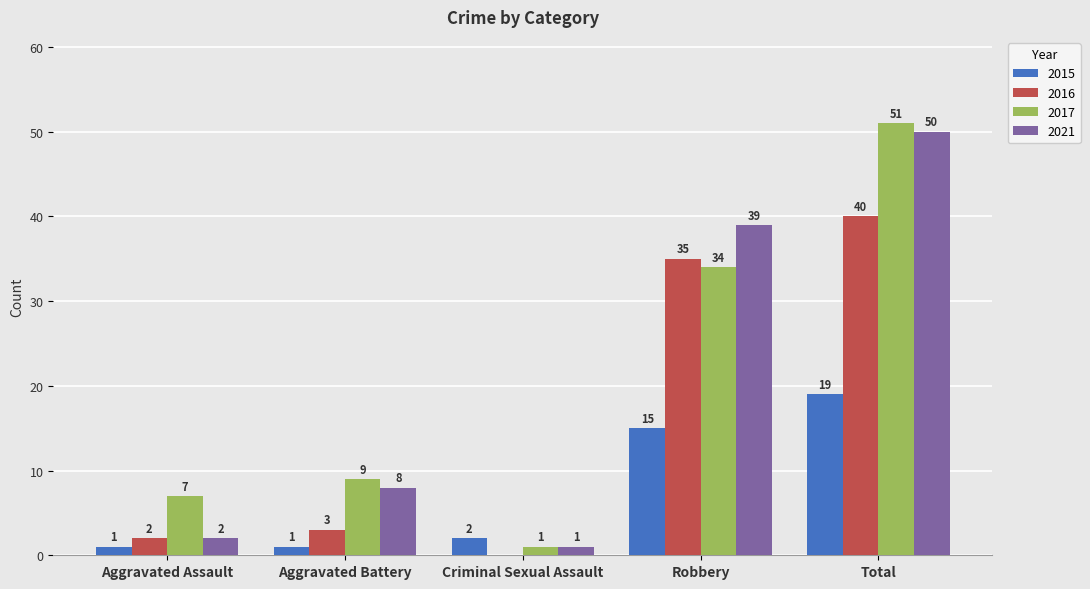

Reading left to right, what are all the values shown in this chart?

2015: Aggravated Assault=1	Aggravated Battery=1	Criminal Sexual Assault=2	Robbery=15	Total=19
2016: Aggravated Assault=2	Aggravated Battery=3	Criminal Sexual Assault=0	Robbery=35	Total=40
2017: Aggravated Assault=7	Aggravated Battery=9	Criminal Sexual Assault=1	Robbery=34	Total=51
2021: Aggravated Assault=2	Aggravated Battery=8	Criminal Sexual Assault=1	Robbery=39	Total=50